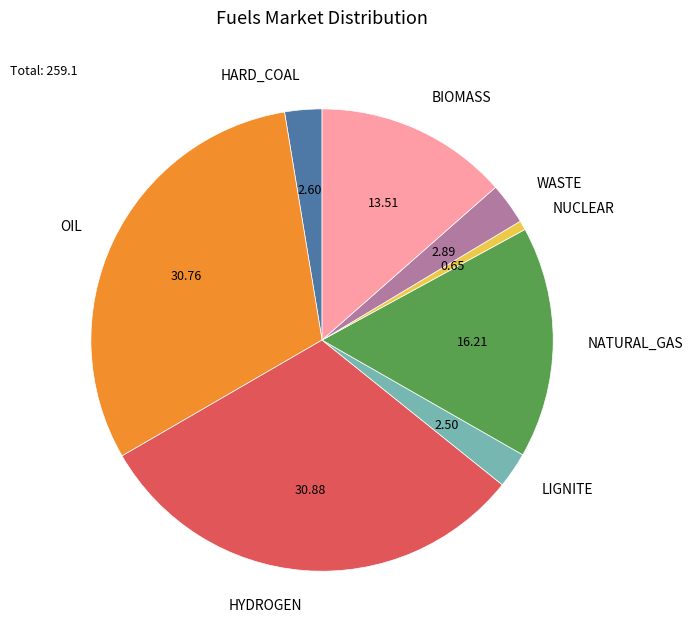

Do OIL and HYDROGEN together represent more than half of the pie?

Yes